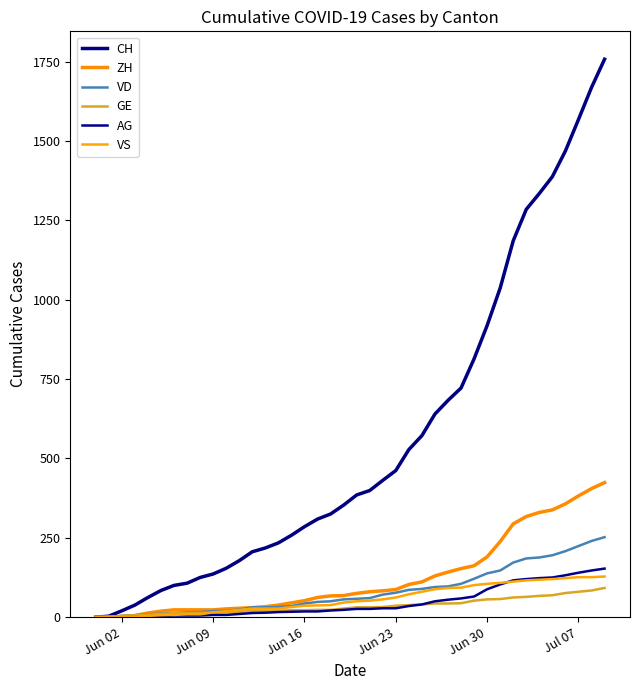

Which series has the widest spread of values?

CH